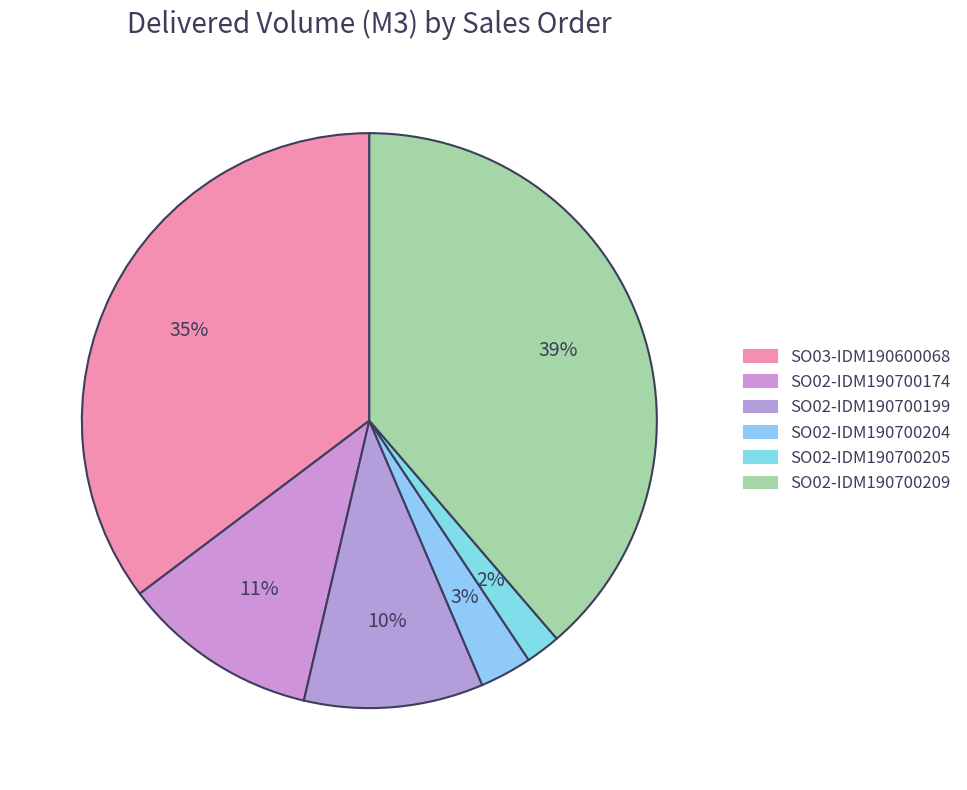

To the nearest percent, what portion does SO02-IDM190700174 represent?

11%